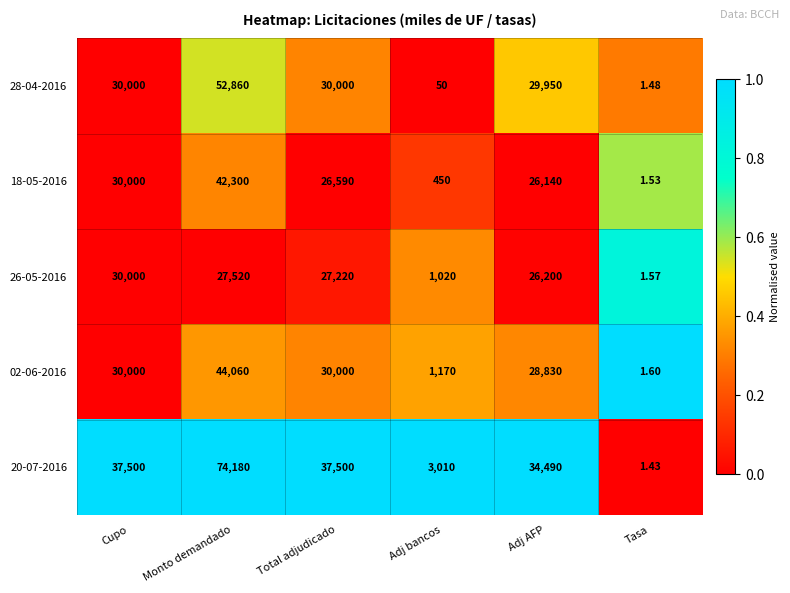

At which label does 02-06-2016 reach its minimum?

Tasa